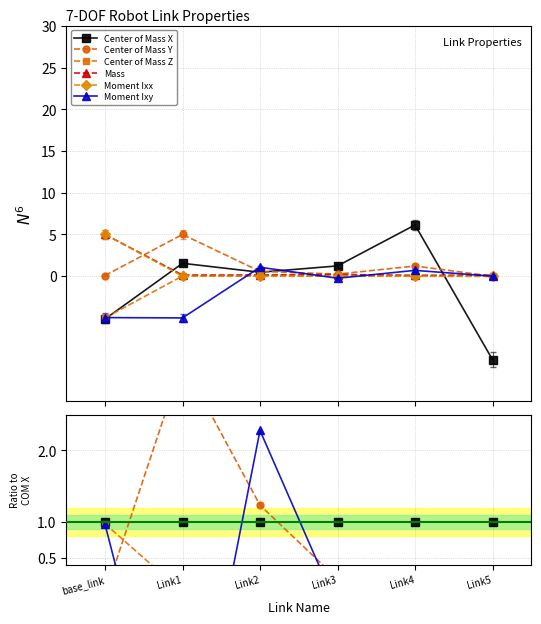

At Link4, list the series in order from smallest to largest.

Center of Mass Z, Moment Ixx, Mass, Moment Ixy, Center of Mass Y, Center of Mass X